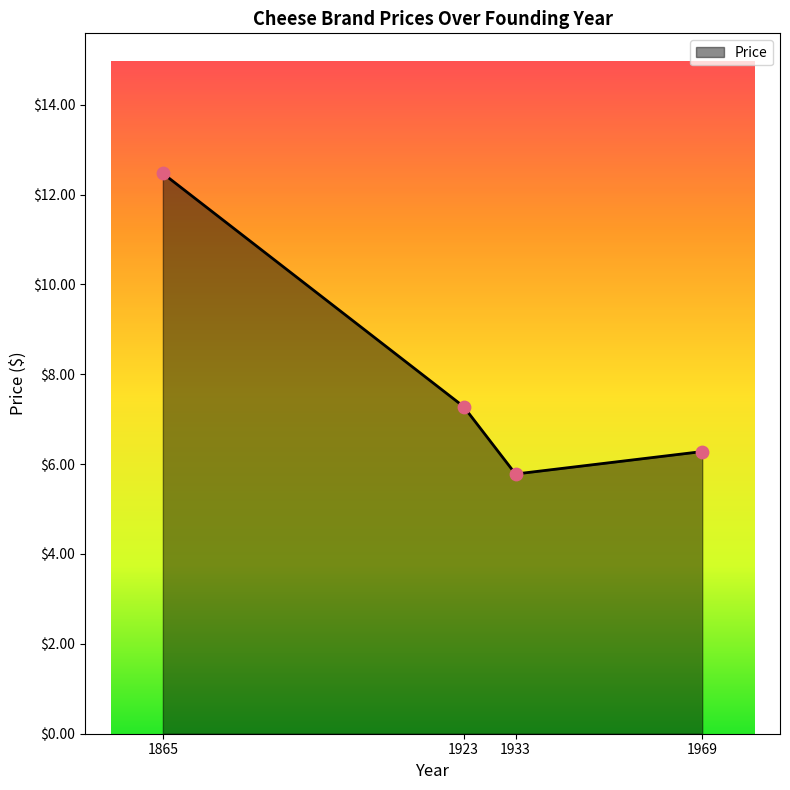

Approximately how many times larger is the value at 1923 compared to 1969?

1.2